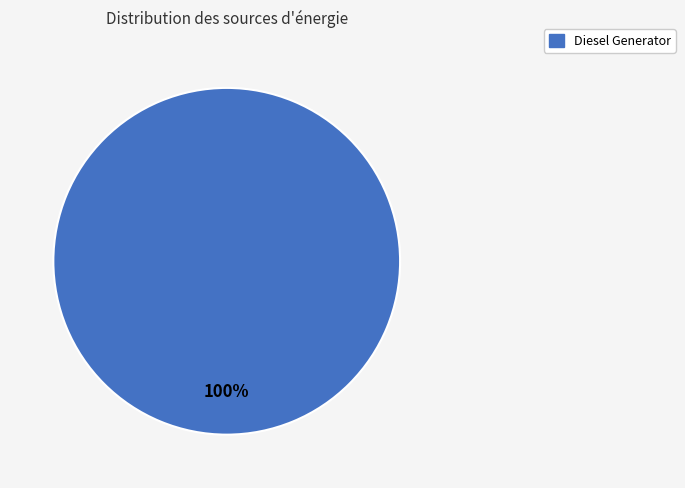

How many segments does this pie chart have?

1